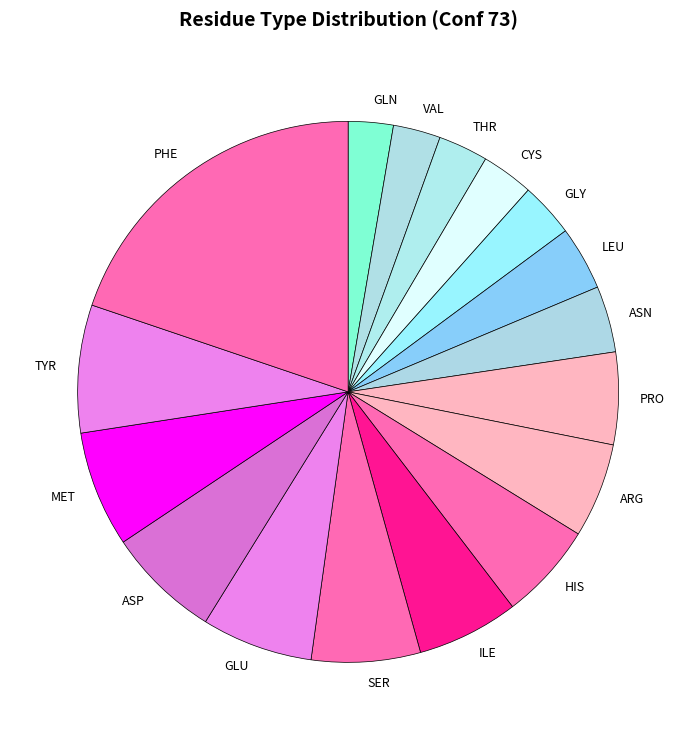

Which slice is the largest?

PHE